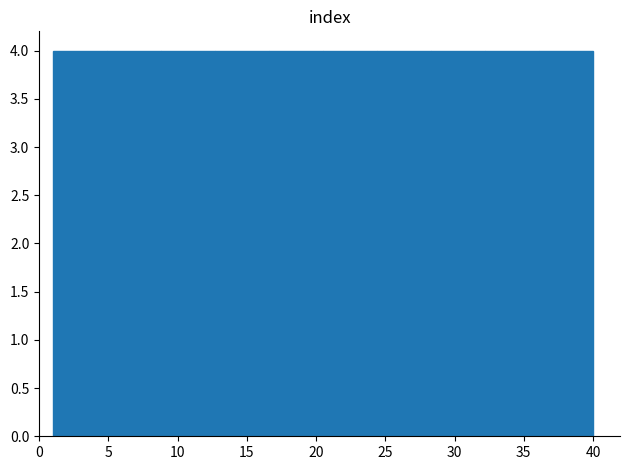

Reading left to right, transcribe this chart: for each bar, give the range it covers on the x-axis and its height. Neither the bar edges nor the heights are printed on the chart, so give them approximately, as read against the axes.

1.0 to 4.9: 4
4.9 to 8.8: 4
8.8 to 12.7: 4
12.7 to 16.6: 4
16.6 to 20.5: 4
20.5 to 24.4: 4
24.4 to 28.3: 4
28.3 to 32.2: 4
32.2 to 36.1: 4
36.1 to 40.0: 4